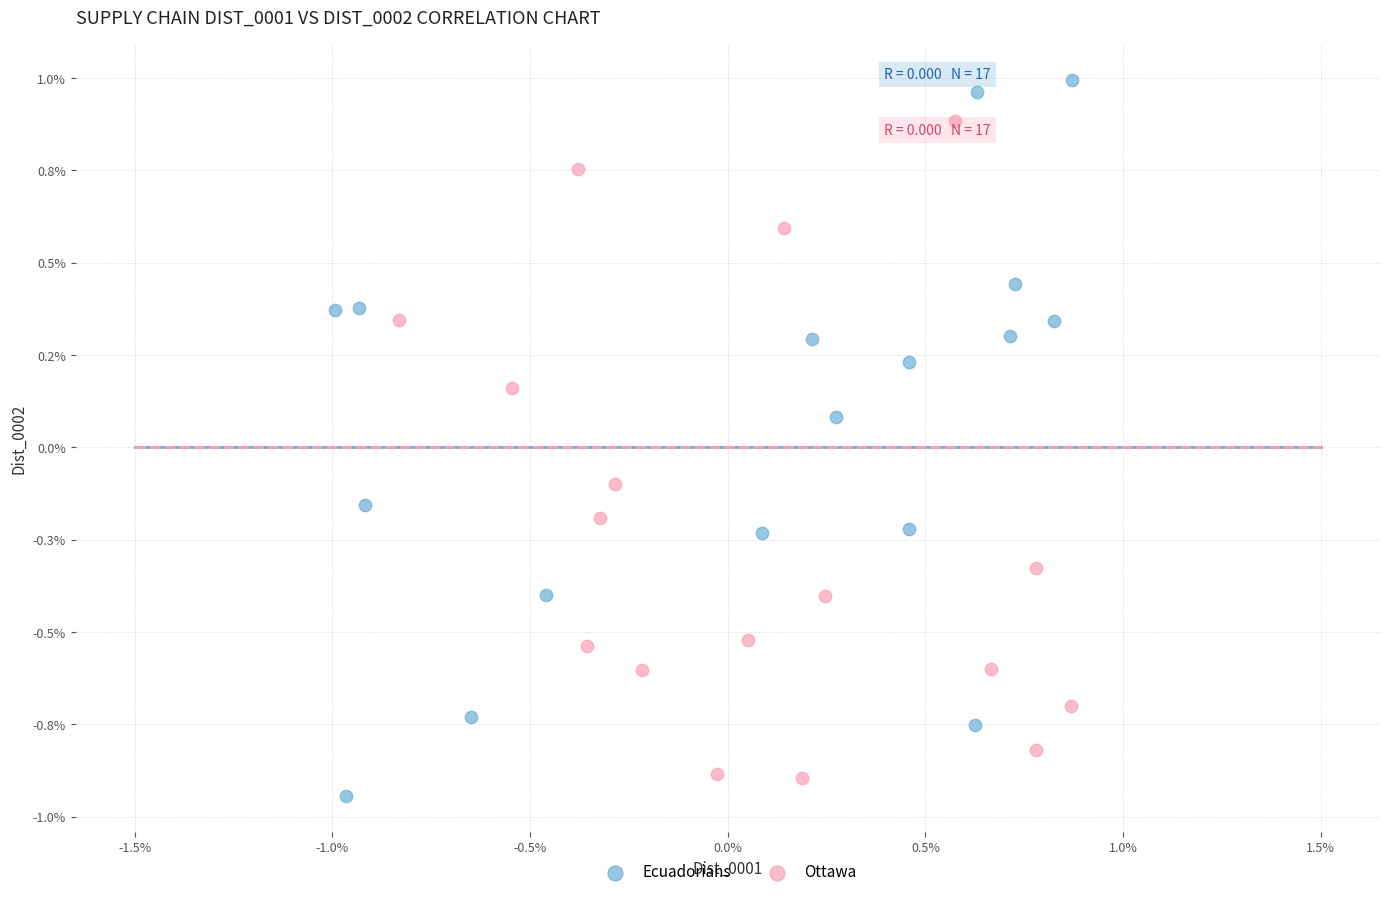

Which series contains the lowest Y value?

Ecuadorians